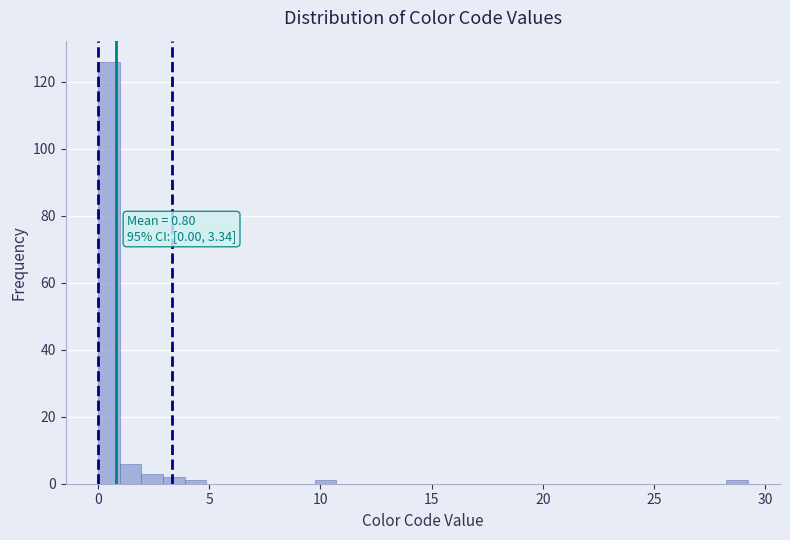

Around what value on the x-axis is the tallest bar? Give the approximate position of its centre, as read against the axis.

0.5